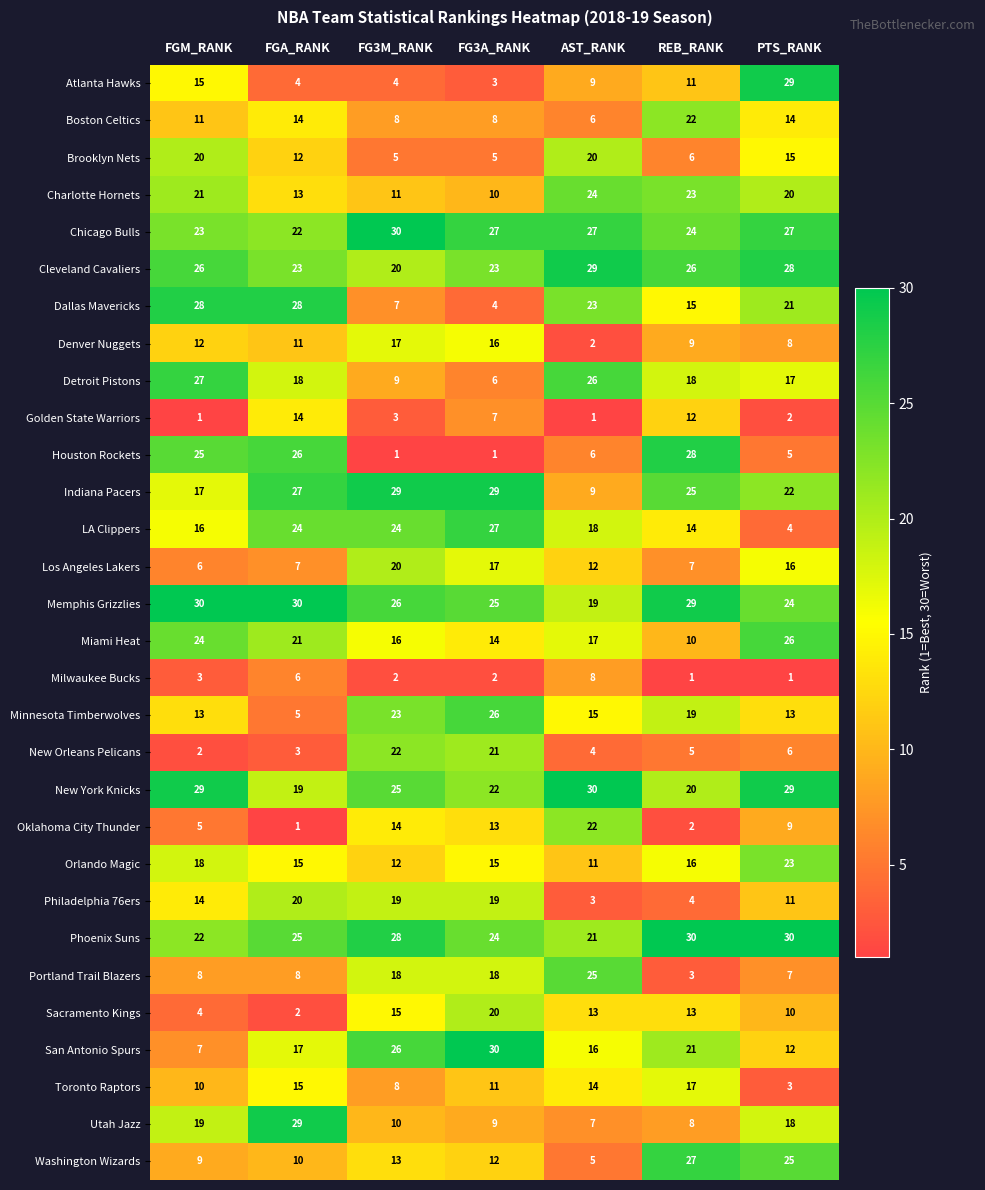

What is the difference between the second highest and second lowest values in the Phoenix Suns series?

8